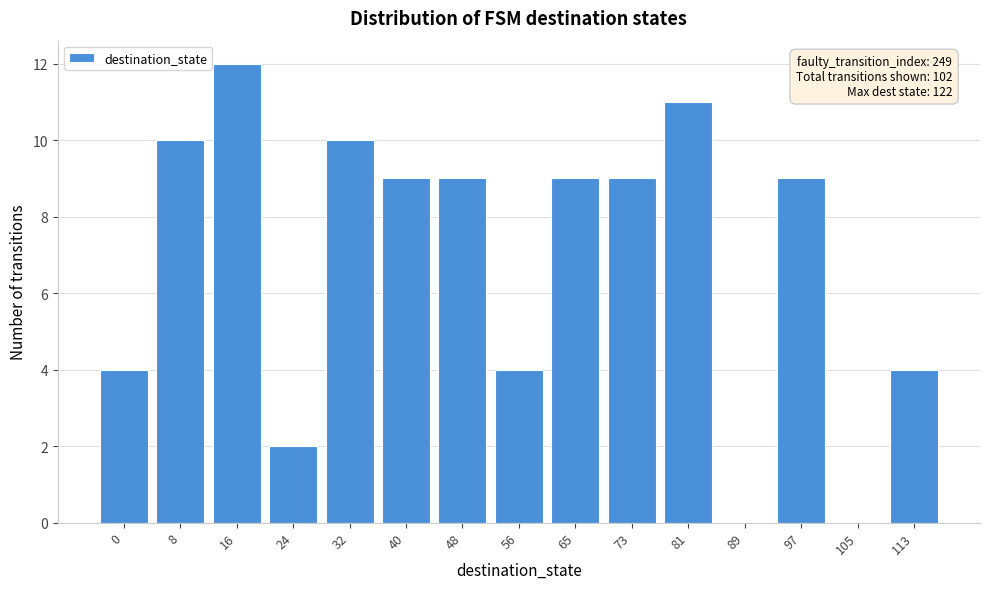

Reading left to right, list all the values displayed in this chart.

0=4	8=10	16=12	24=2	32=10	40=9	48=9	56=4	65=9	73=9	81=11	89=0	97=9	105=0	113=4